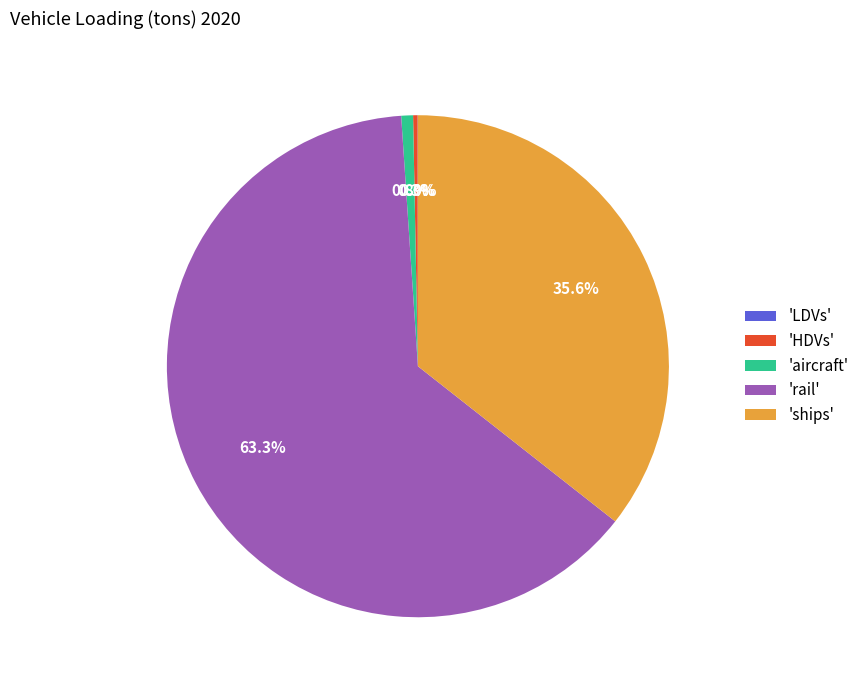

What is the largest slice in the pie chart?

'rail'